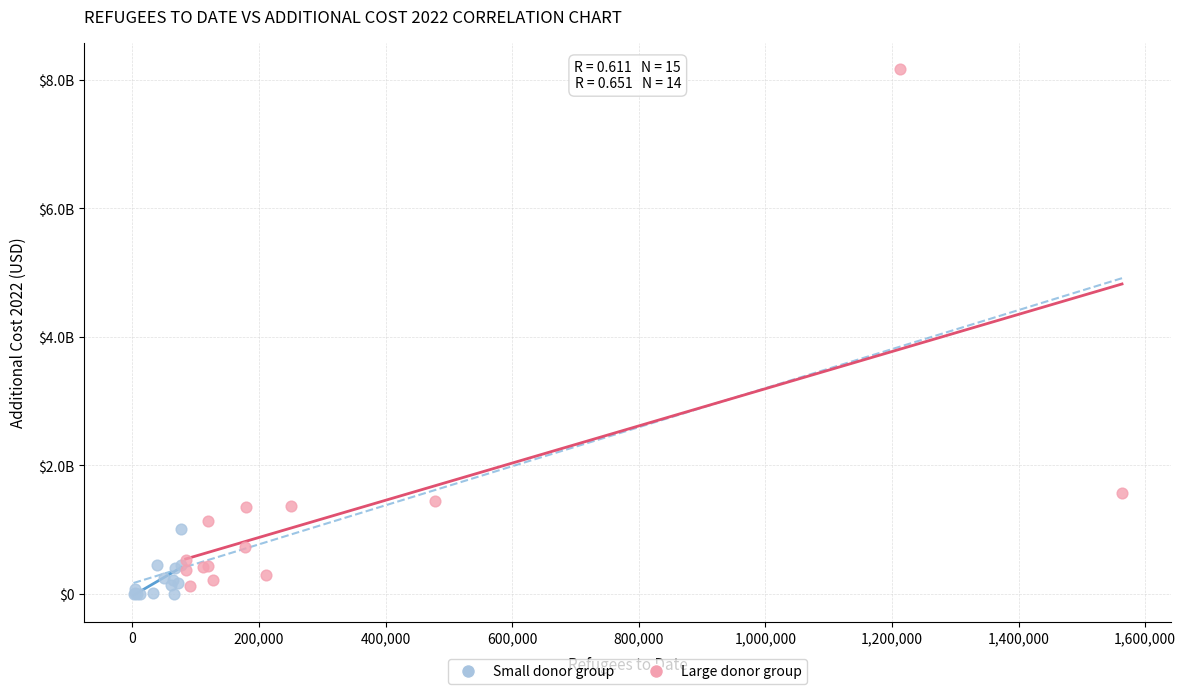

What are all the series names shown in the legend?

Small donor group, Large donor group